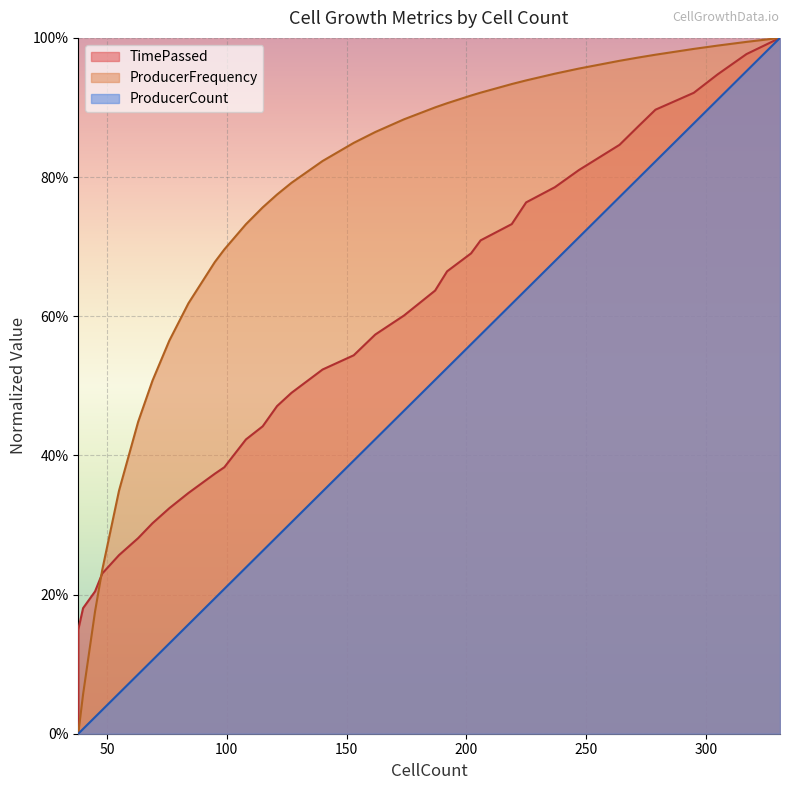

What is the sum of all TimePassed values?

19.7